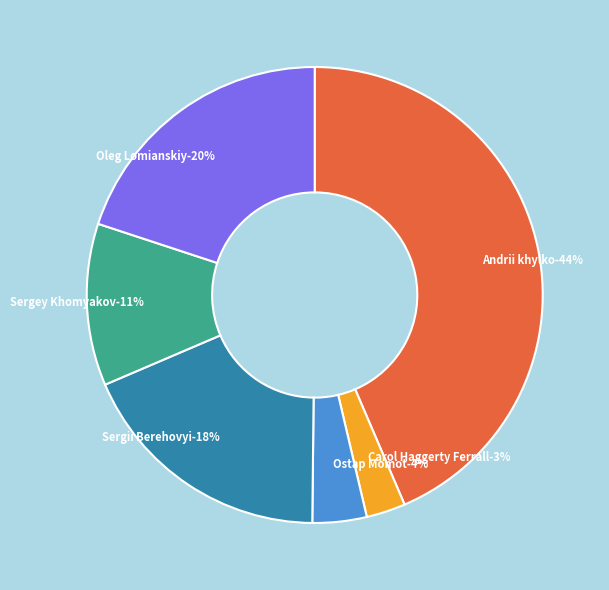

How much of the chart is everything except Sergii Berehovyi (_########5089)?

81.6%